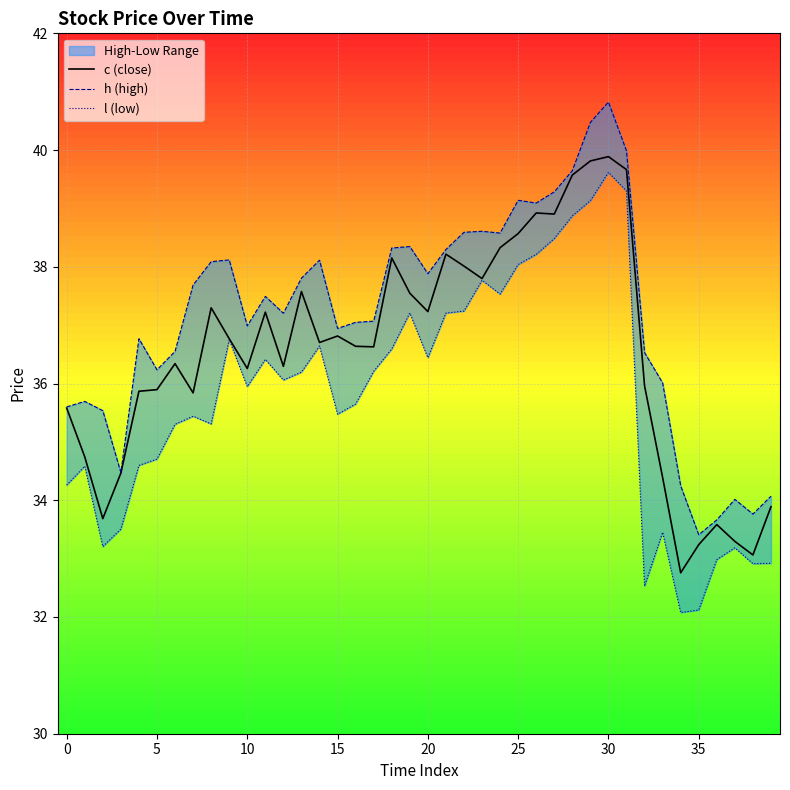

What is the value of the h (high) point at the 34th from the left?

36.0